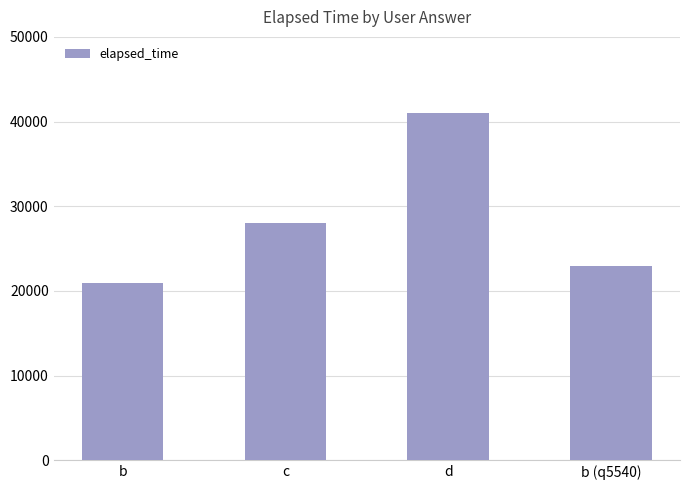

What is the difference between the maximum and minimum values?

20000